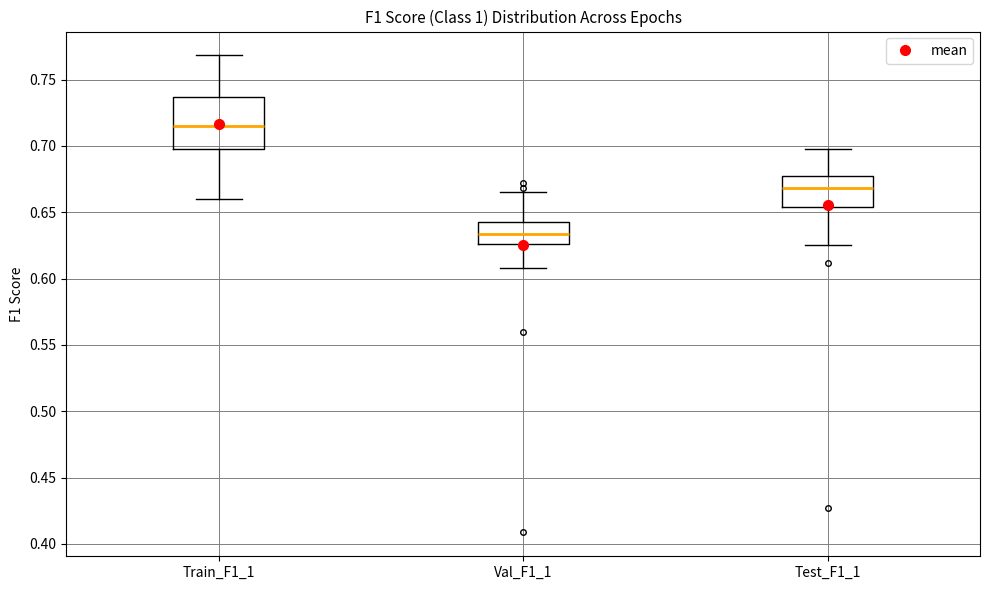

Which box has the lowest median line?

Val_F1_1